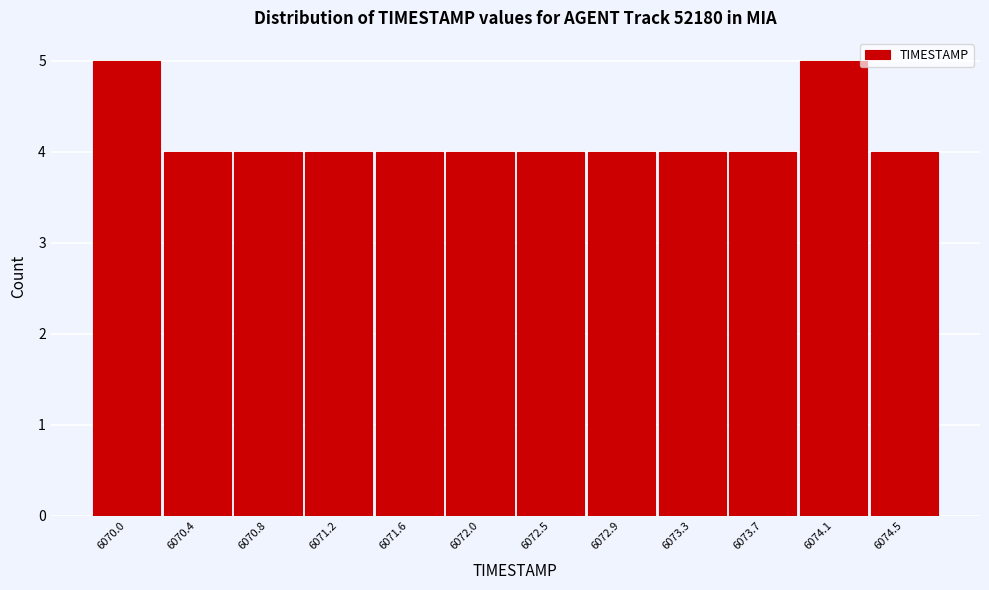

Reading left to right, what are all the values shown in this chart?

5	4	4	4	4	4	4	4	4	4	5	4